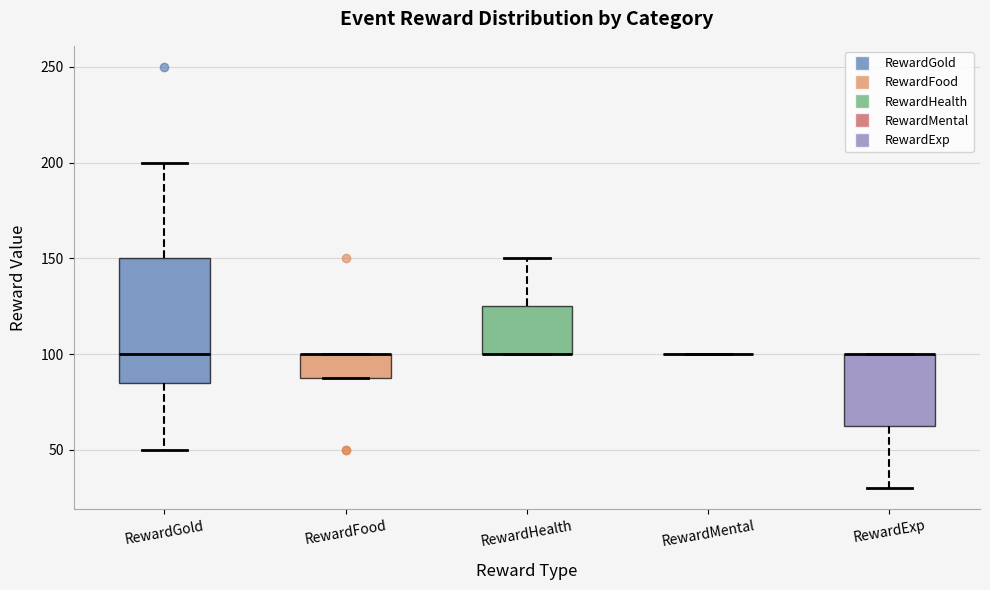

Reading left to right, transcribe this box plot: for each box, give where its median line is, the range the box spans, and where its two whiskers end, as read against the y-axis. The values are not printed on the chart, so give them approximately, as read against the axis.

RewardGold: median 100, box 85 to 150, whiskers 50 to 200
RewardFood: median 100 (drawn on the box's upper edge), box 90 to 100, whiskers 90 to 100
RewardHealth: median 100 (drawn on the box's lower edge), box 100 to 125, whiskers 100 to 150
RewardMental: box collapsed to a line at 100, whiskers 100 to 100
RewardExp: median 100 (drawn on the box's upper edge), box 65 to 100, whiskers 30 to 100